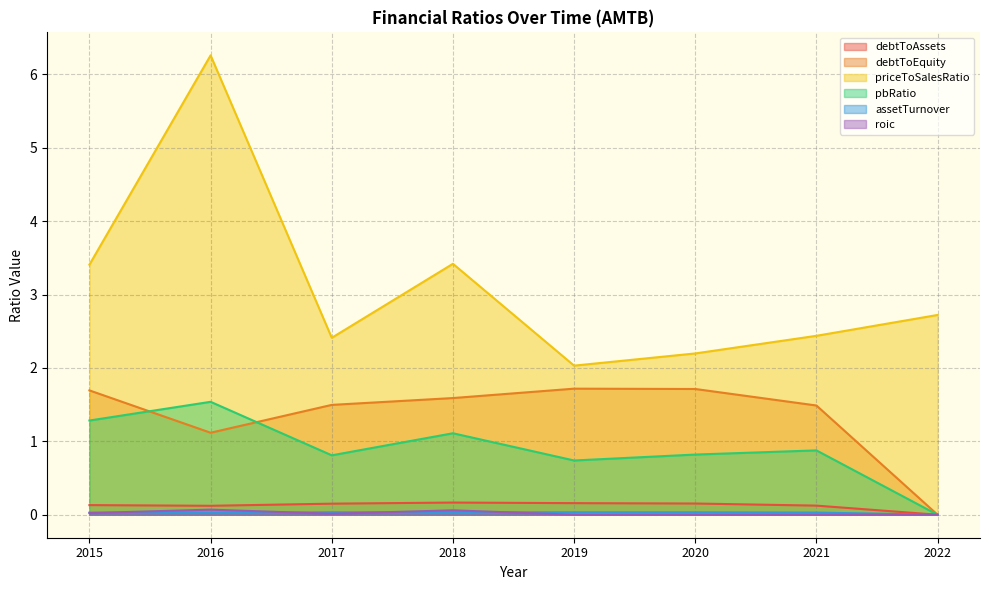

Reading left to right, extract all data points from this chart.

debtToAssets: 2015=0.1	2016=0.1	2017=0.2	2018=0.2	2019=0.2	2020=0.2	2021=0.1	2022=0.0
debtToEquity: 2015=1.7	2016=1.1	2017=1.5	2018=1.6	2019=1.7	2020=1.7	2021=1.5	2022=0.0
priceToSalesRatio: 2015=3.4	2016=6.3	2017=2.4	2018=3.4	2019=2.0	2020=2.2	2021=2.4	2022=2.7
pbRatio: 2015=1.3	2016=1.5	2017=0.8	2018=1.1	2019=0.7	2020=0.8	2021=0.9	2022=0.0
assetTurnover: 2015=0.0	2016=0.0	2017=0.0	2018=0.0	2019=0.0	2020=0.0	2021=0.0	2022=0.0
roic: 2015=0.0	2016=0.1	2017=0.0	2018=0.1	2019=0.0	2020=0.0	2021=0.0	2022=0.0